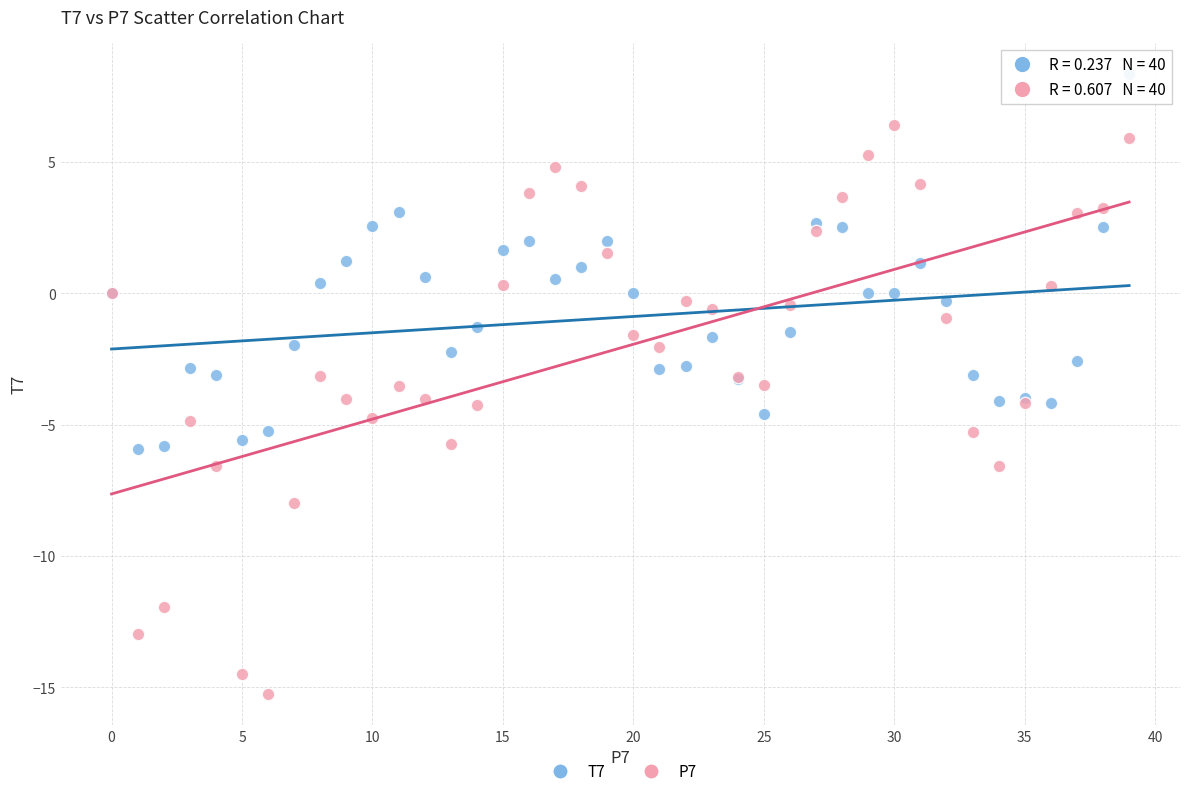

Which series has the largest Y range (max minus min)?

P7